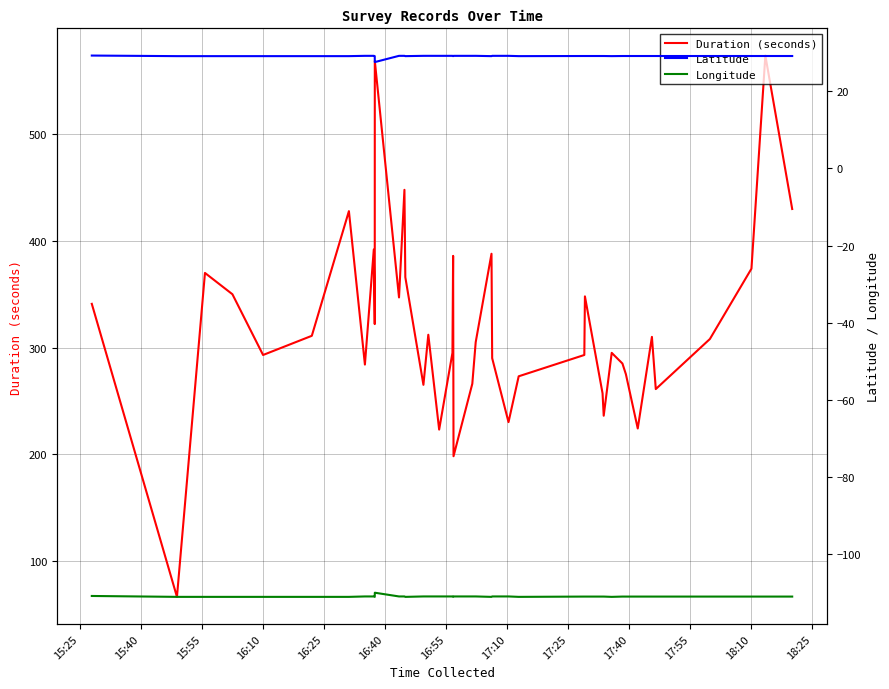

How many data points does each series have?

40